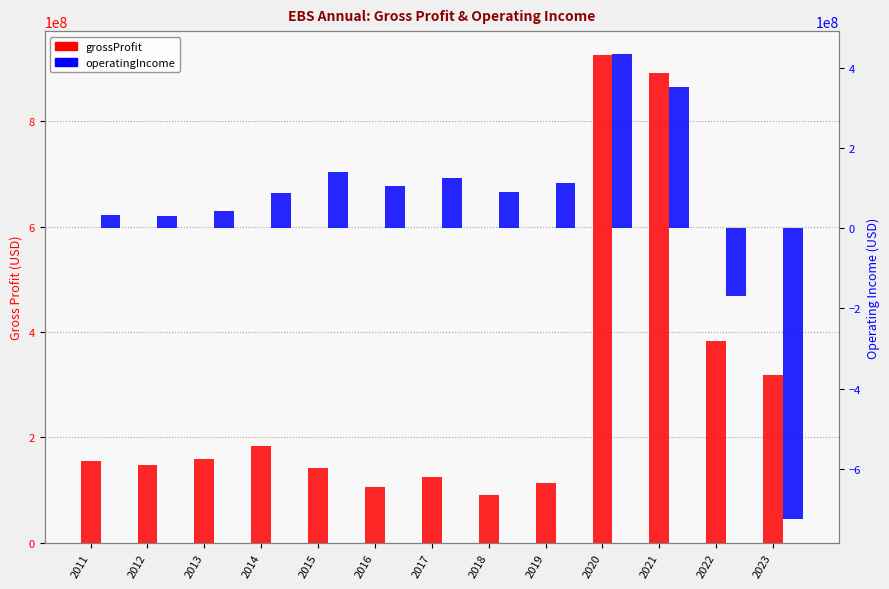

Read the grossProfit value at 2012, to the nearest 10.

147093000